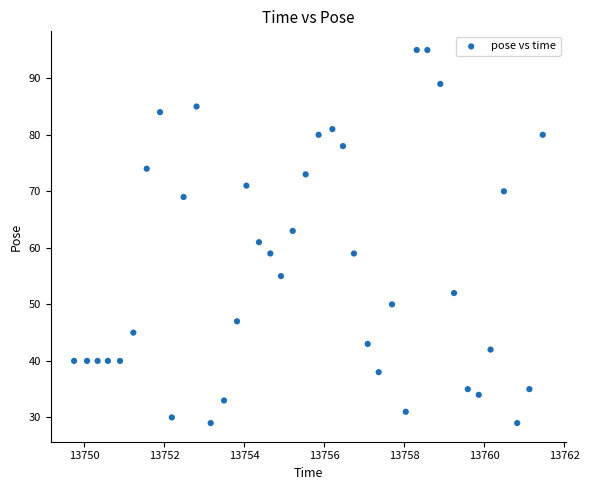

What is the range of Y values (max minus min)?

66